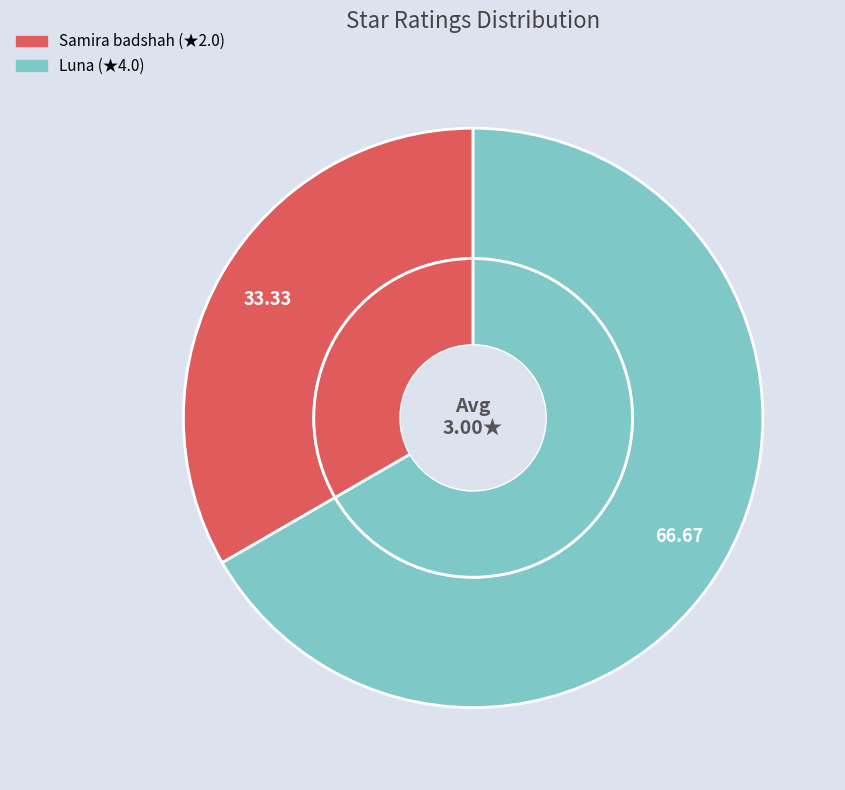

How much of the chart is everything except Luna?

33.3%